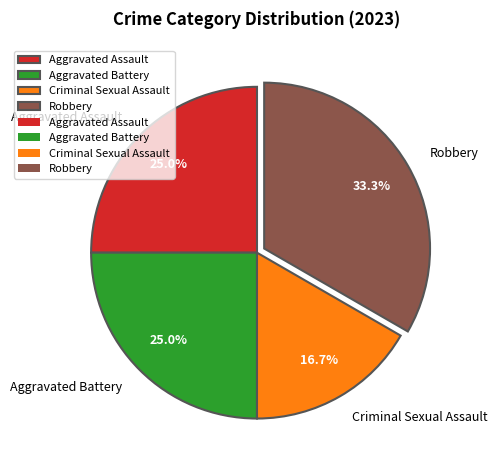

What is the total percentage of Criminal Sexual Assault and Robbery?

50.0%